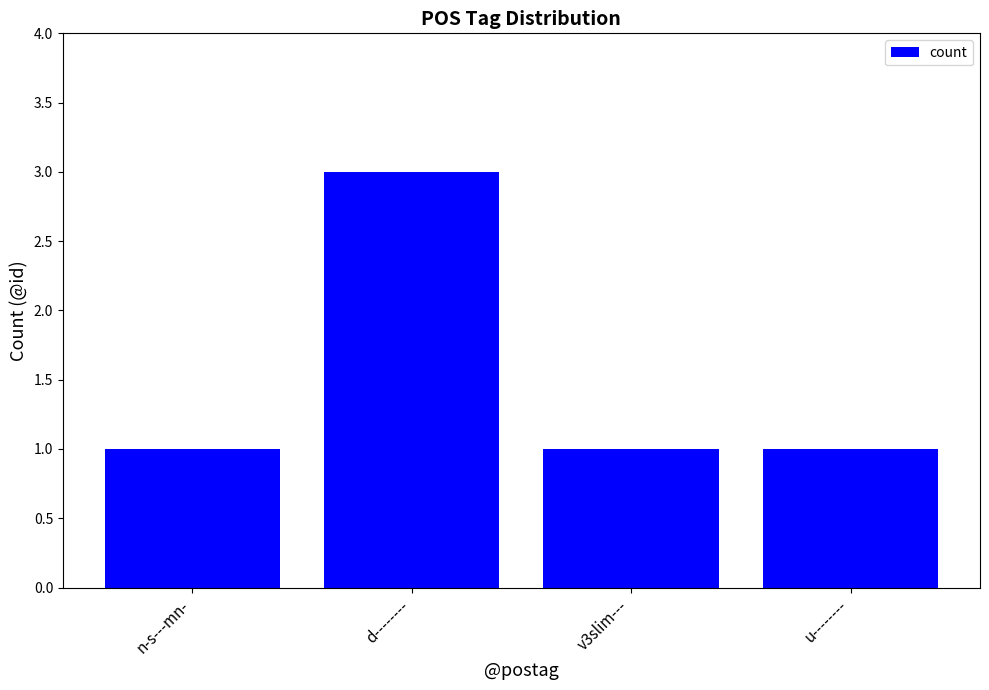

What is the label of the 1st bar from the left?

n-s---mn-